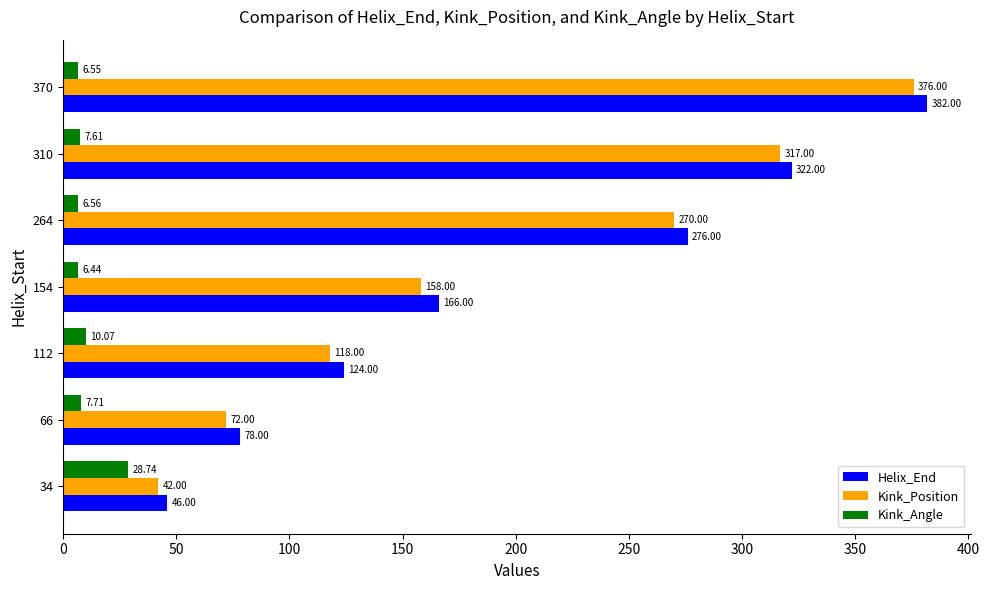

Which series has the widest spread of values?

Helix_End